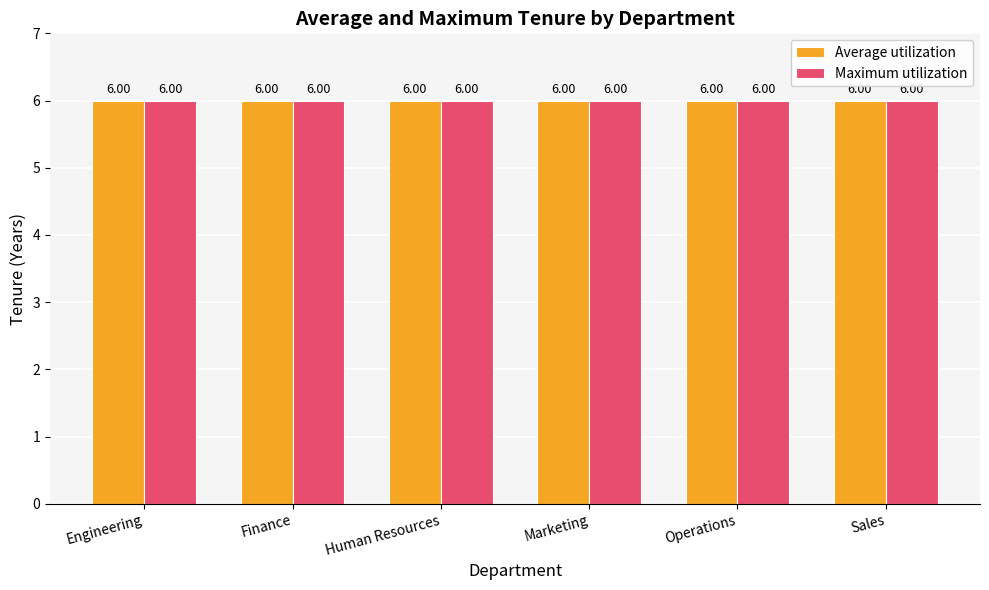

What position from the right is Sales?

1